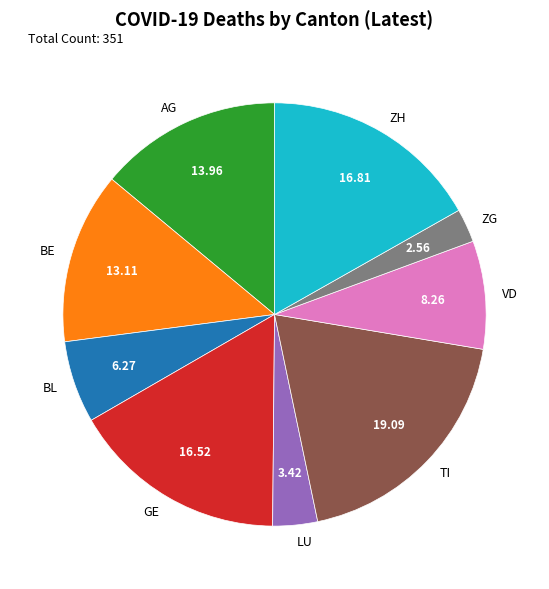

Is there a majority slice in this chart?

No